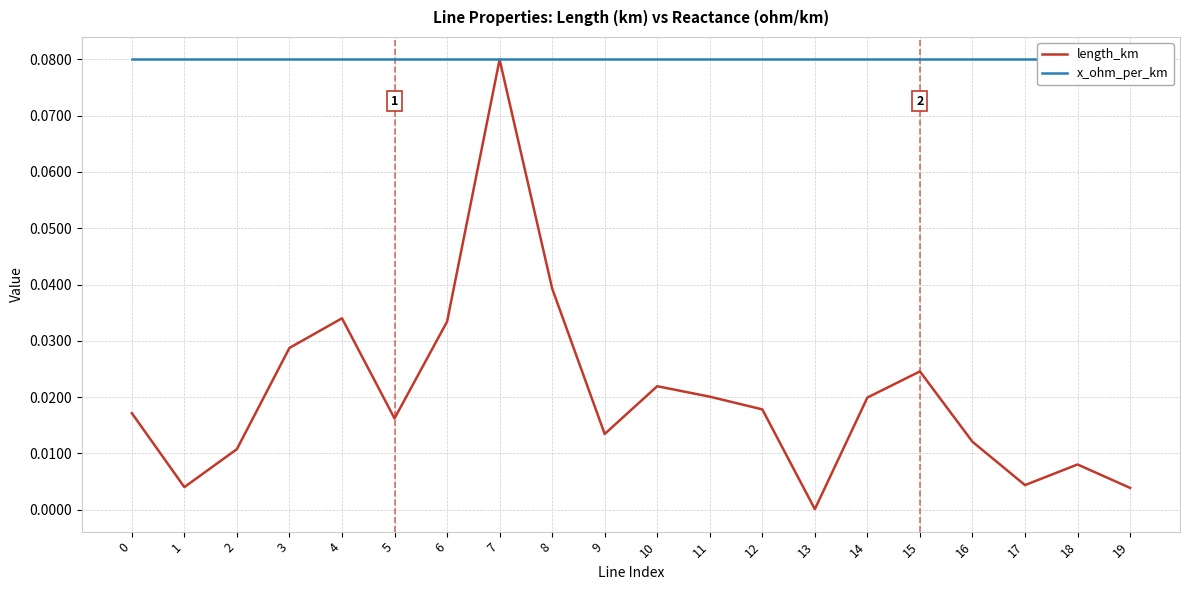

Where is the first local maximum for length_km?

4